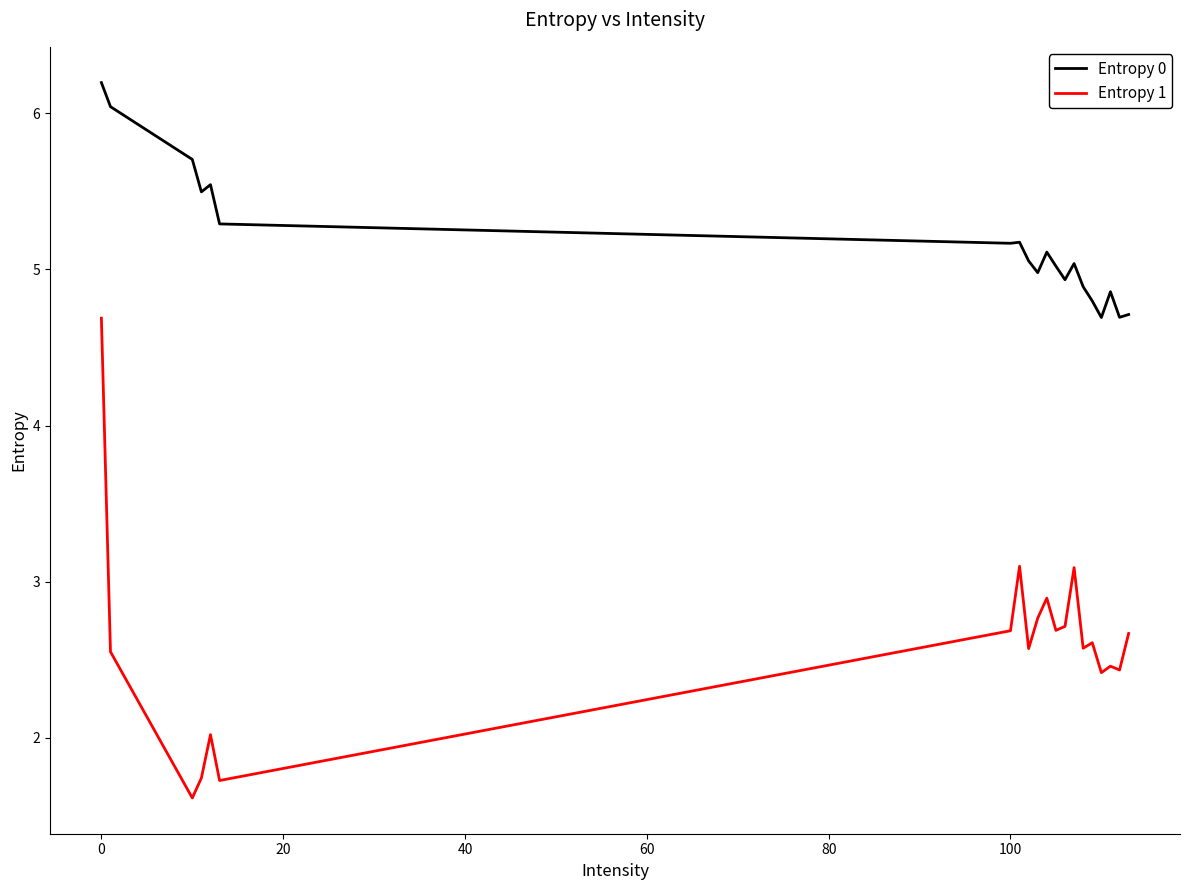

What is the greatest value displayed?

6.2